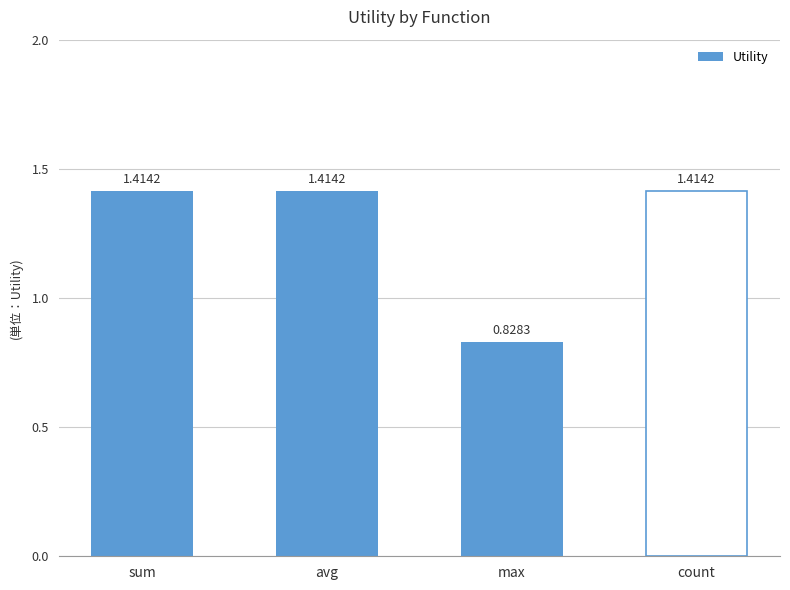

Which has a higher value, count or max?

count